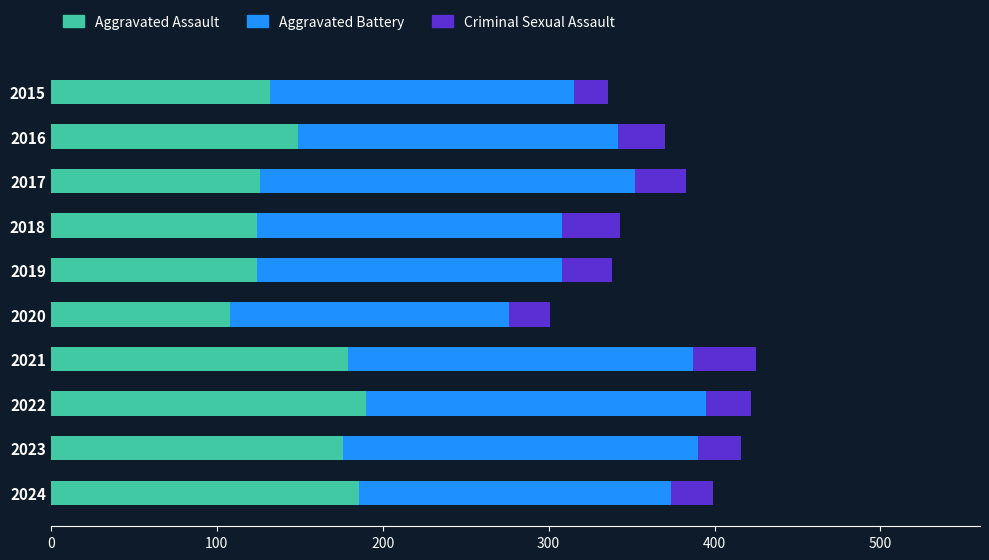

True or false: Aggravated Assault has a value of 176 at 2023.

True